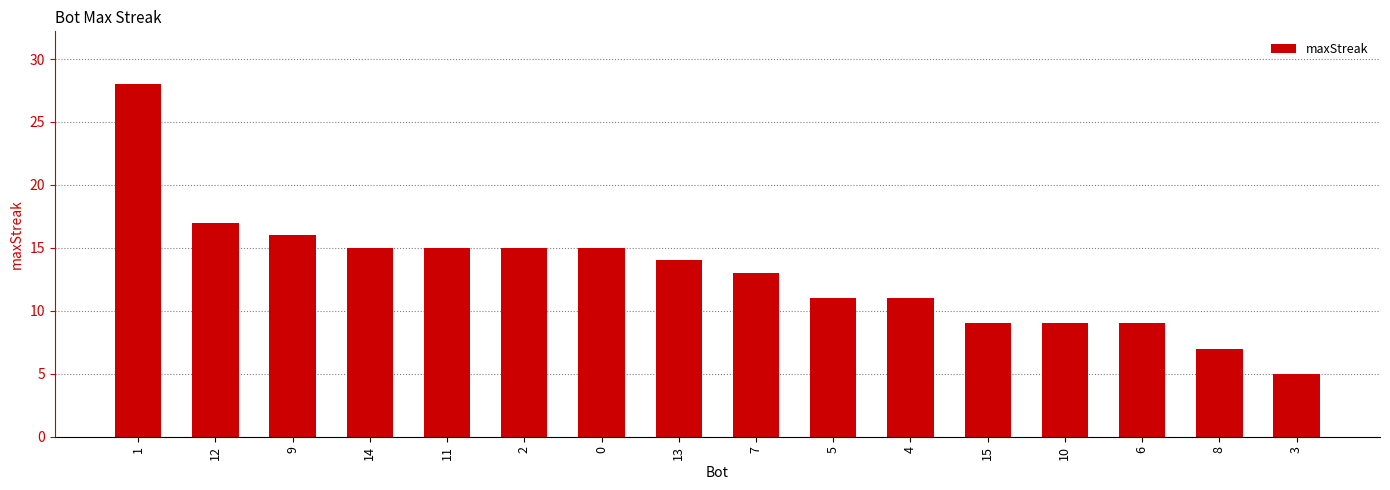

What is the label of the 2nd bar from the left?

12